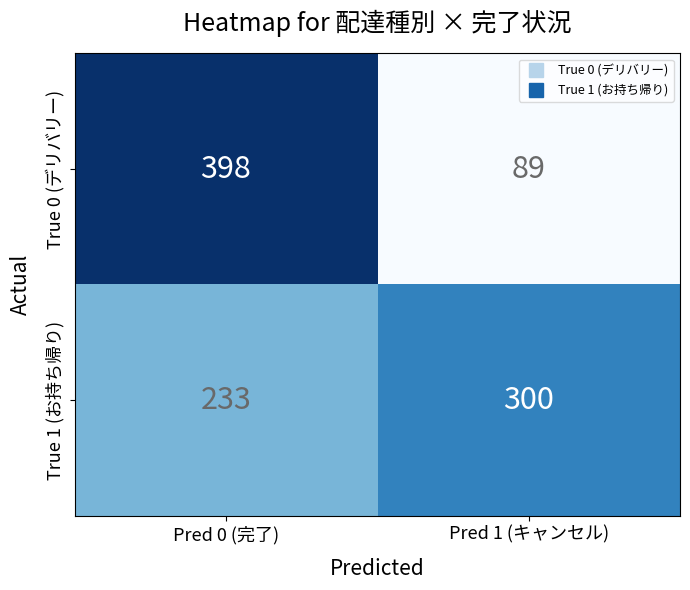

What is the difference between the True 0 (デリバリー) values at Pred 0 (完了) and Pred 1 (キャンセル)?

309